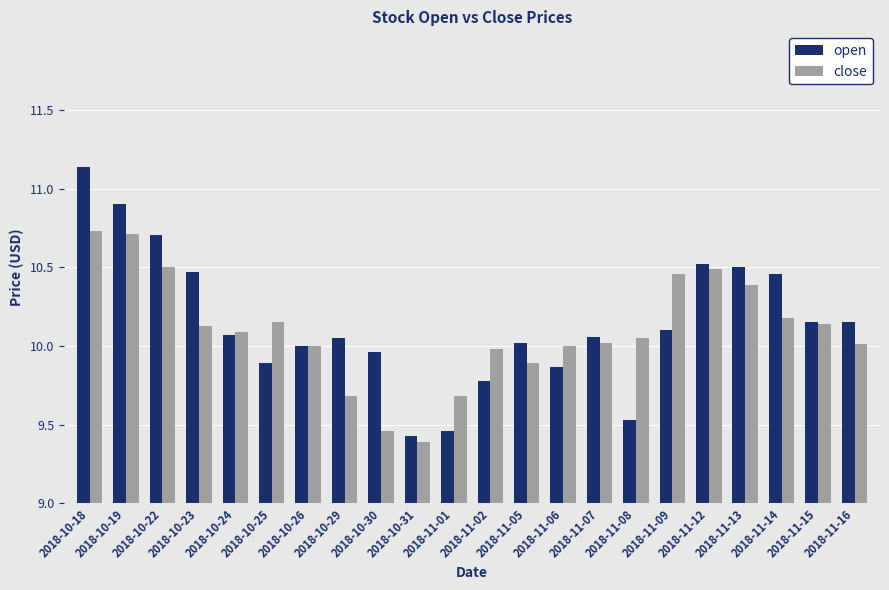

Are the bars grouped side by side (vs. stacked)?

Yes